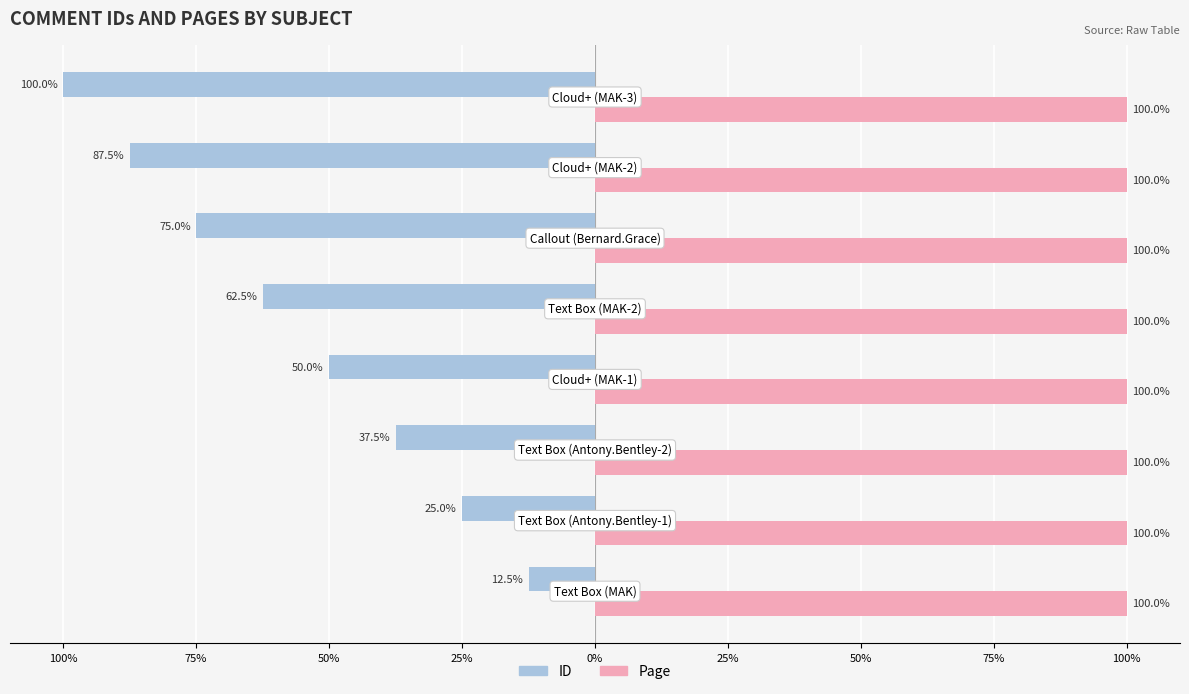

What are all the series names shown in the legend?

ID, Page